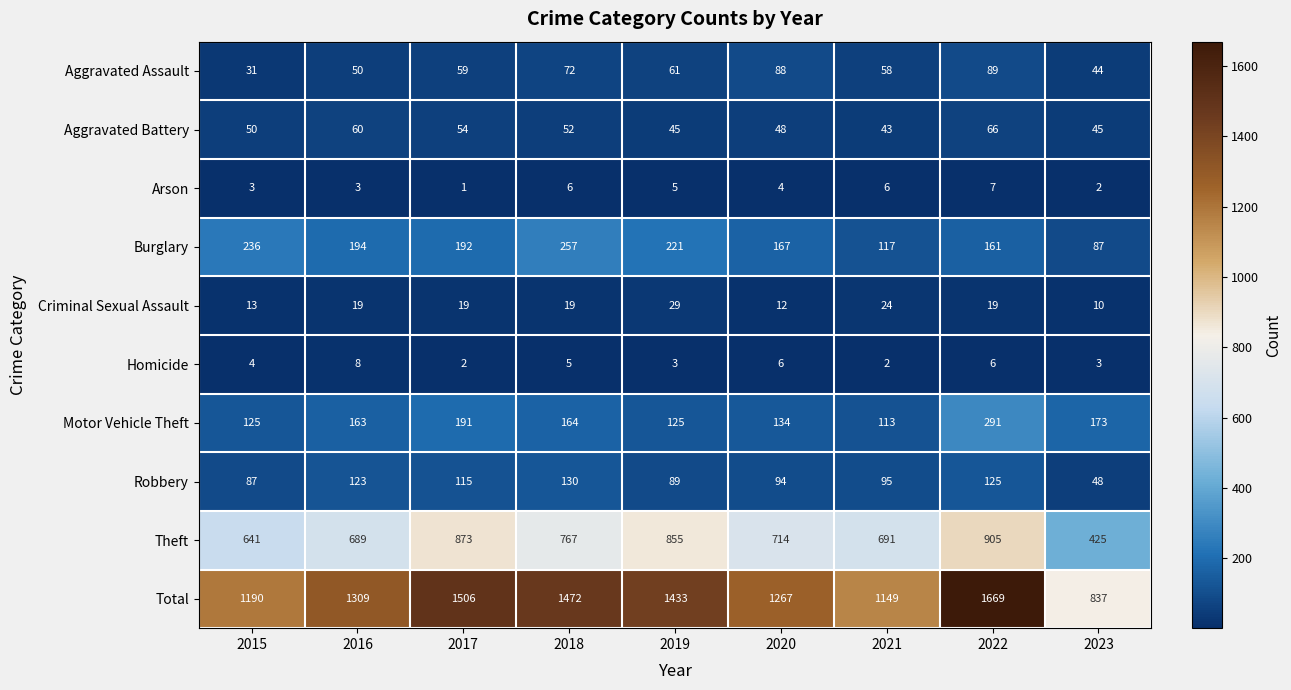

At which label does Robbery first exceed 95?

2016